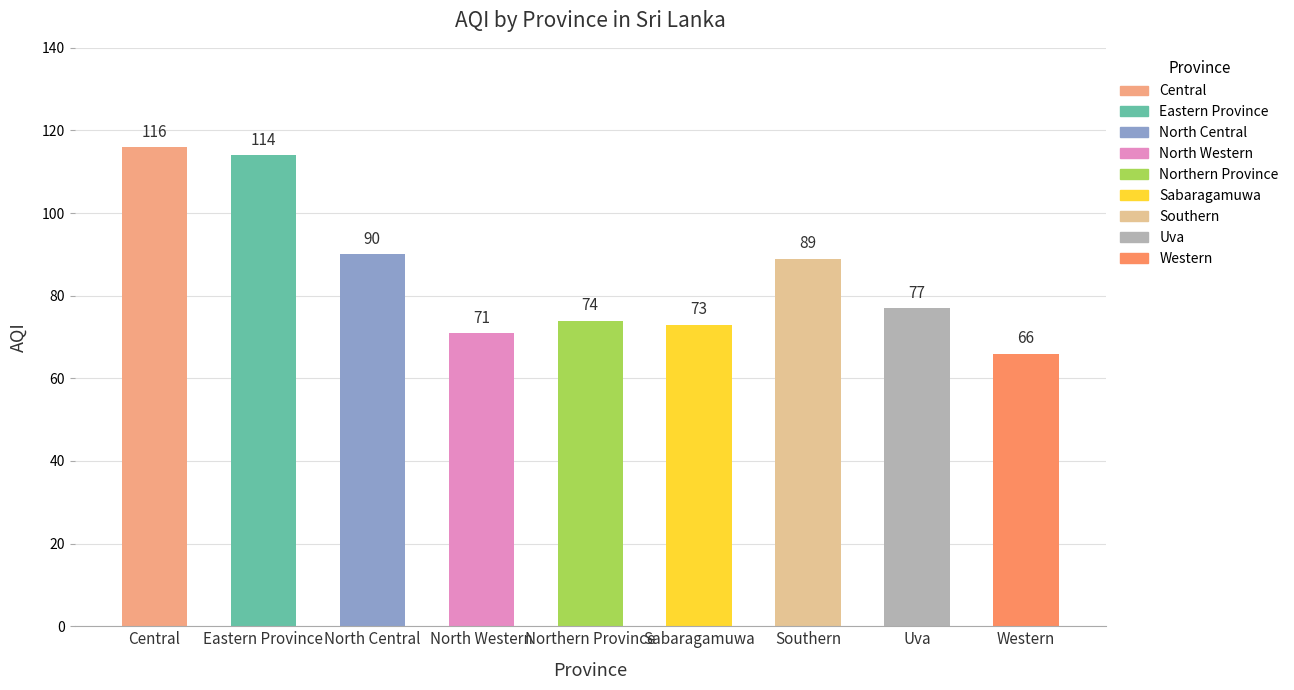

What is the label of the 8th bar from the left?

Uva